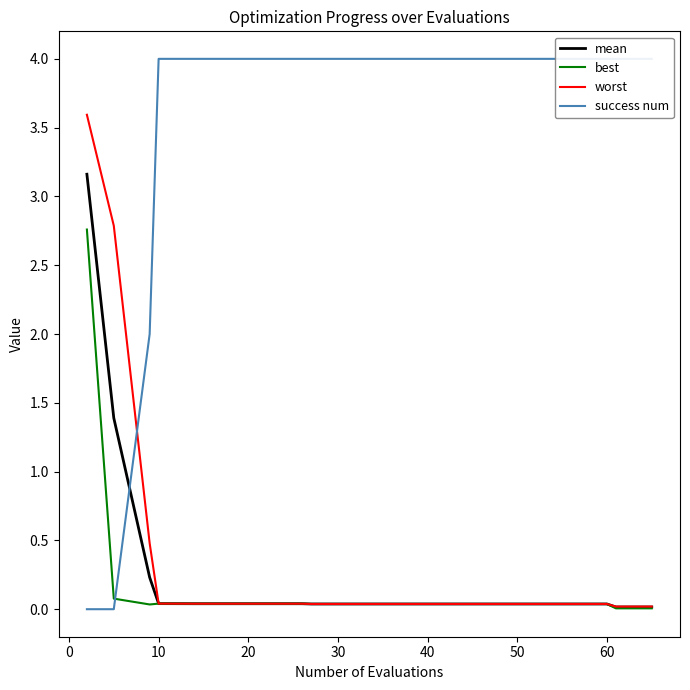

Is this an area chart (filled region under the line)?

No